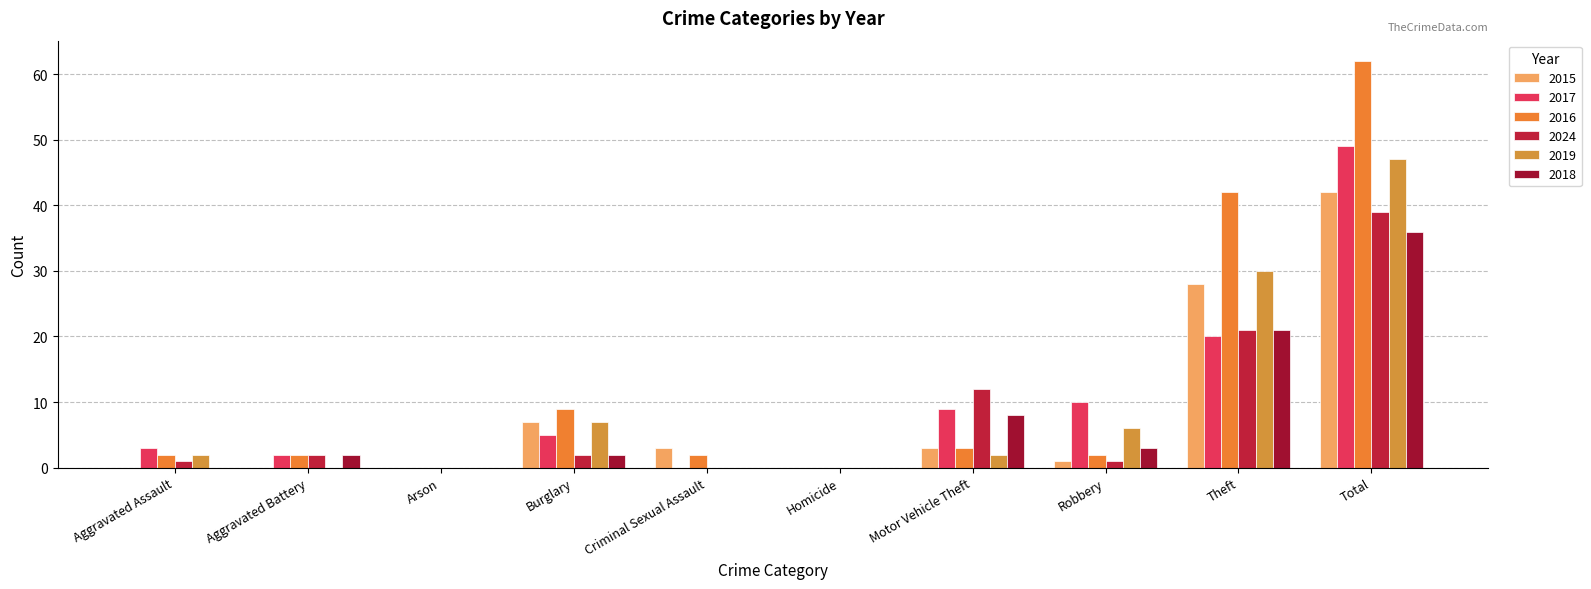

Where does the 2016 series first go above 2?

Burglary